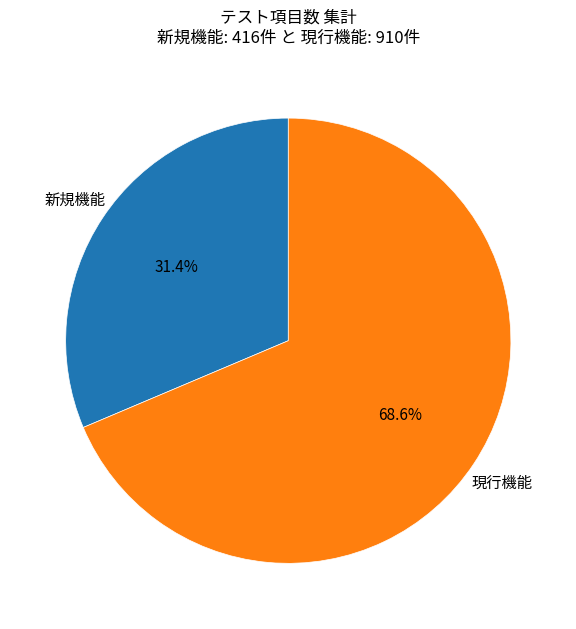

What is the smallest slice in the pie chart?

新規機能